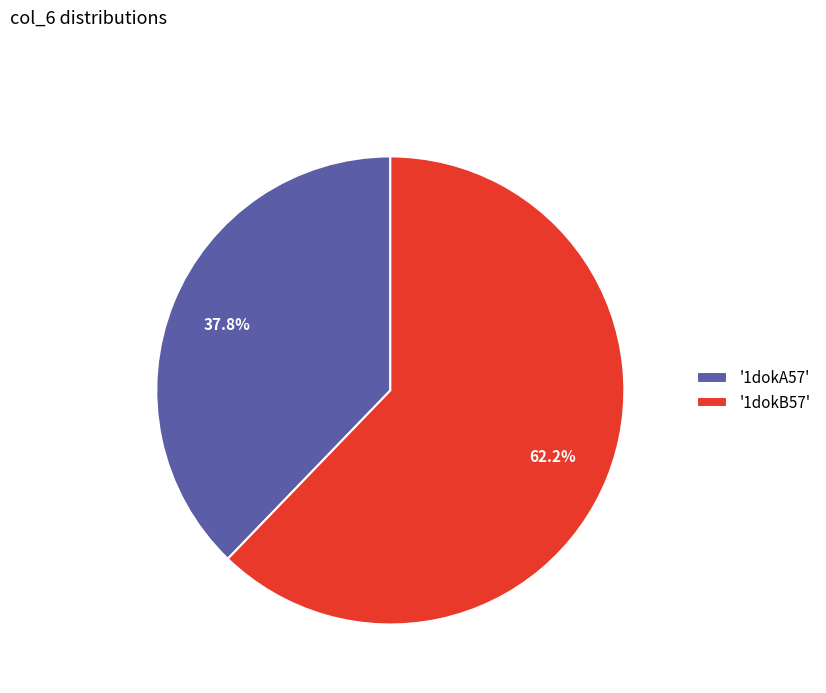

Count the number of slices in the pie.

2